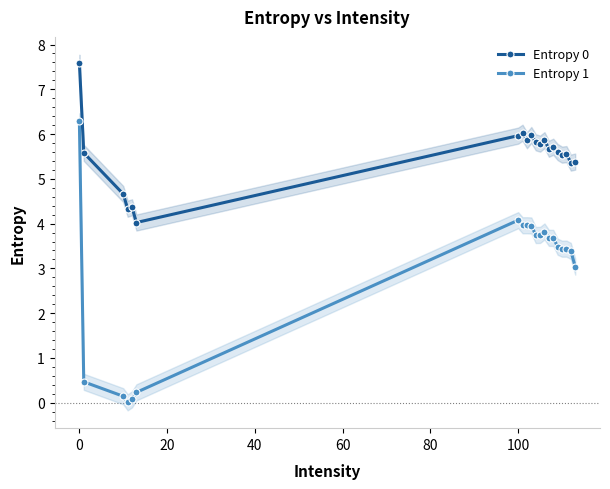

True or false: Entropy 1 has more than 2 interior local peaks.

True